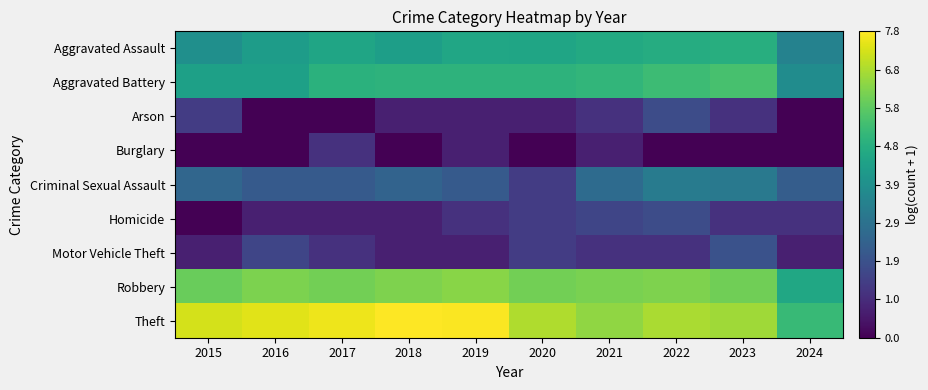

Reading right to left, list all the values displayed in this chart.

Theft: 2024=5.2	2023=6.6	2022=6.8	2021=6.5	2020=6.8	2019=7.7	2018=7.8	2017=7.5	2016=7.4	2015=7.3
Aggravated Battery: 2024=3.8	2023=5.5	2022=5.3	2021=5.1	2020=5.0	2019=5.0	2018=5.0	2017=5.0	2016=4.4	2015=4.4
Arson: 2024=0.0	2023=1.1	2022=1.8	2021=1.1	2020=0.7	2019=0.7	2018=0.7	2017=0.0	2016=0.0	2015=1.4
Burglary: 2024=0.0	2023=0.0	2022=0.0	2021=0.7	2020=0.0	2019=0.7	2018=0.0	2017=1.1	2016=0.0	2015=0.0
Criminal Sexual Assault: 2024=2.3	2023=3.1	2022=3.2	2021=2.7	2020=1.4	2019=2.2	2018=2.5	2017=2.2	2016=2.2	2015=2.6
Homicide: 2024=1.1	2023=1.1	2022=1.8	2021=1.6	2020=1.4	2019=1.1	2018=0.7	2017=0.7	2016=0.7	2015=0.0
Motor Vehicle Theft: 2024=0.7	2023=1.9	2022=1.1	2021=1.1	2020=1.4	2019=0.7	2018=0.7	2017=1.1	2016=1.6	2015=0.7
Robbery: 2024=4.6	2023=6.1	2022=6.3	2021=6.2	2020=6.1	2019=6.4	2018=6.3	2017=6.1	2016=6.2	2015=6.0
Theft: 2024=5.2	2023=6.6	2022=6.8	2021=6.5	2020=6.8	2019=7.7	2018=7.8	2017=7.5	2016=7.4	2015=7.3